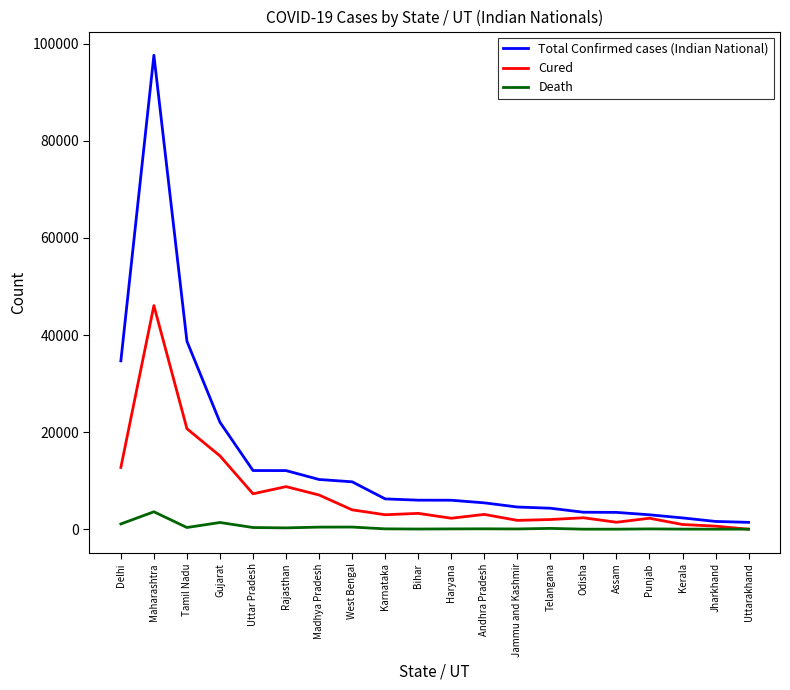

List the series in order of their overall mean, lowest first.

Death, Cured, Total Confirmed cases (Indian National)